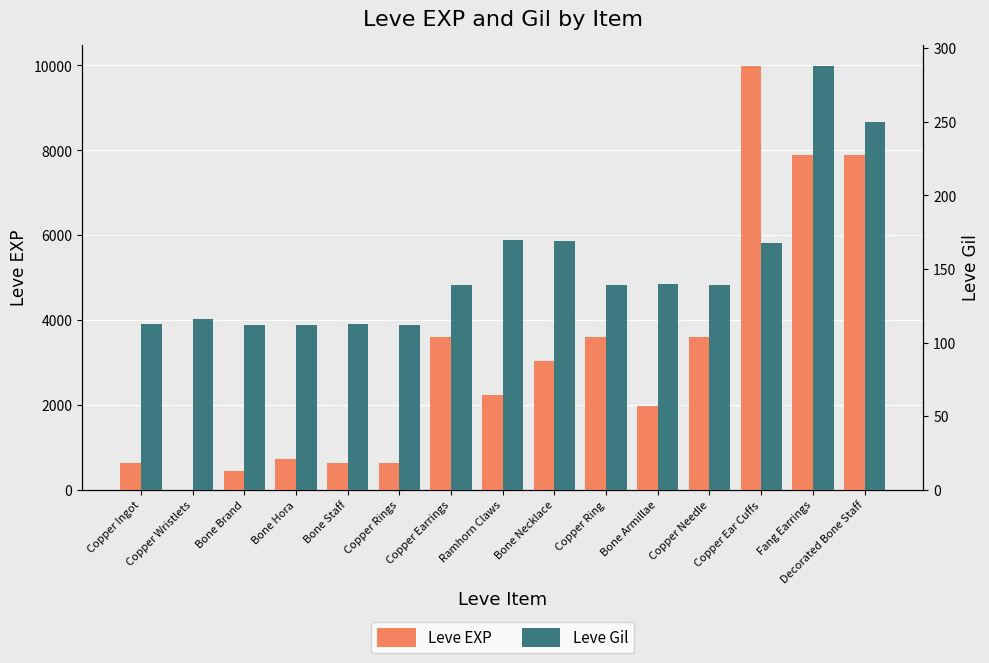

What is the smallest value displayed?

1